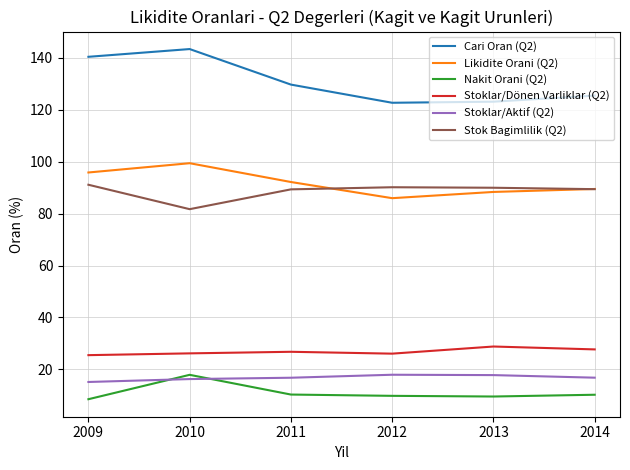

What is the maximum value shown in the chart?

143.4